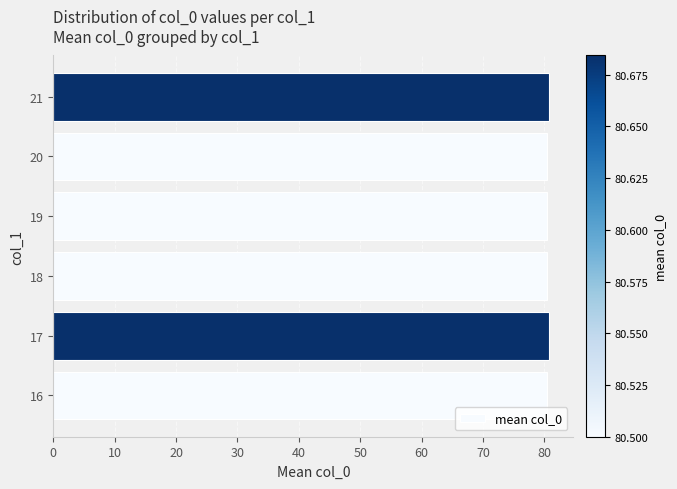

True or false: the data shows 44.2 at 16.

False